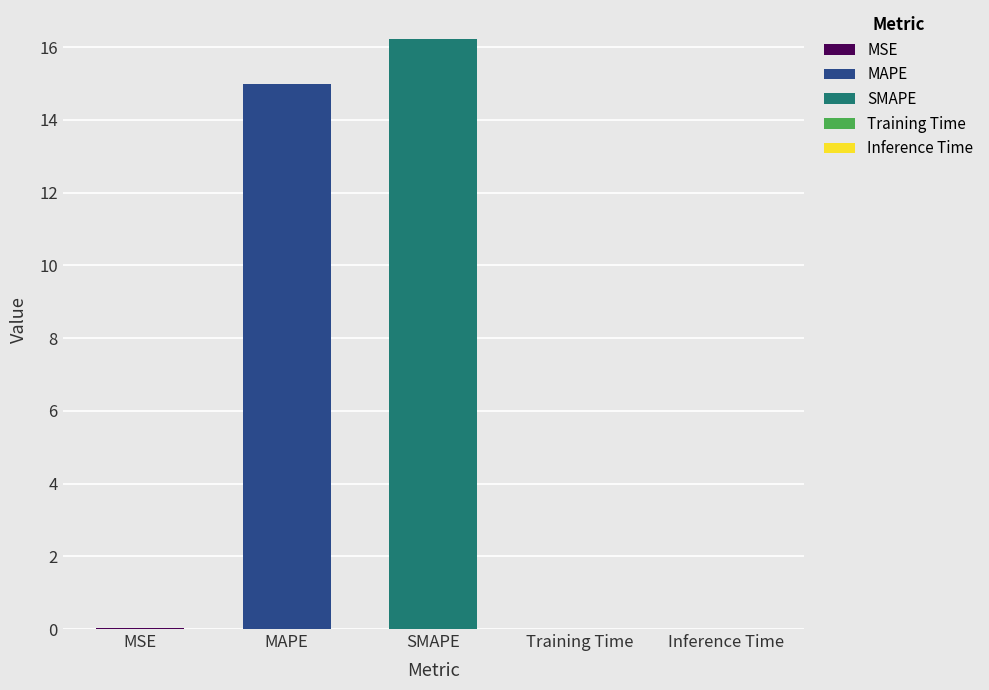

The value at MSE is 0.0. True or false?

True